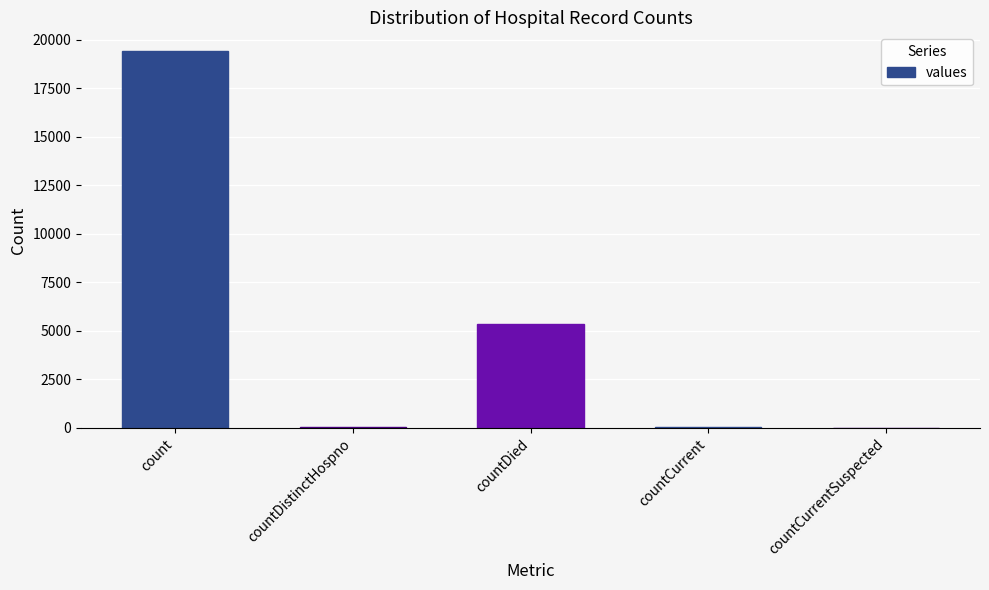

How many categories are shown in the chart?

5